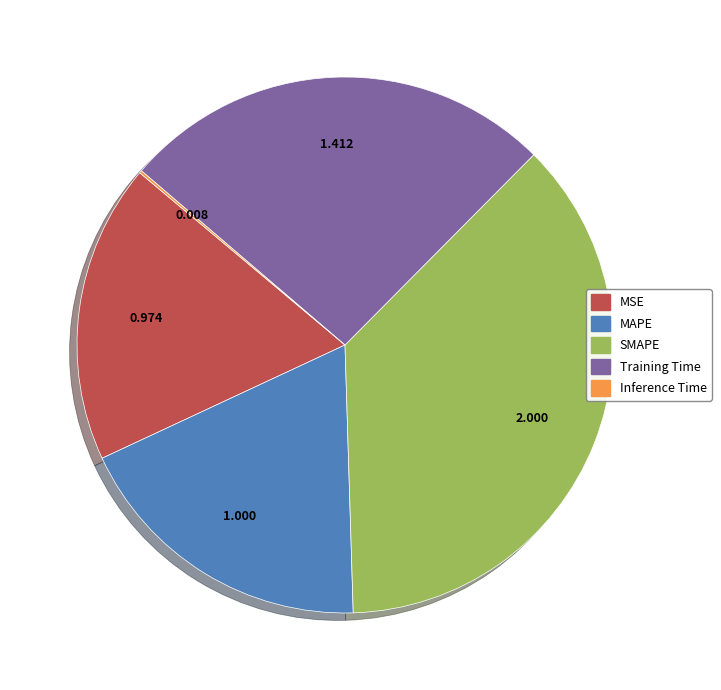

Do Training Time and MAPE together represent more than half of the pie?

No